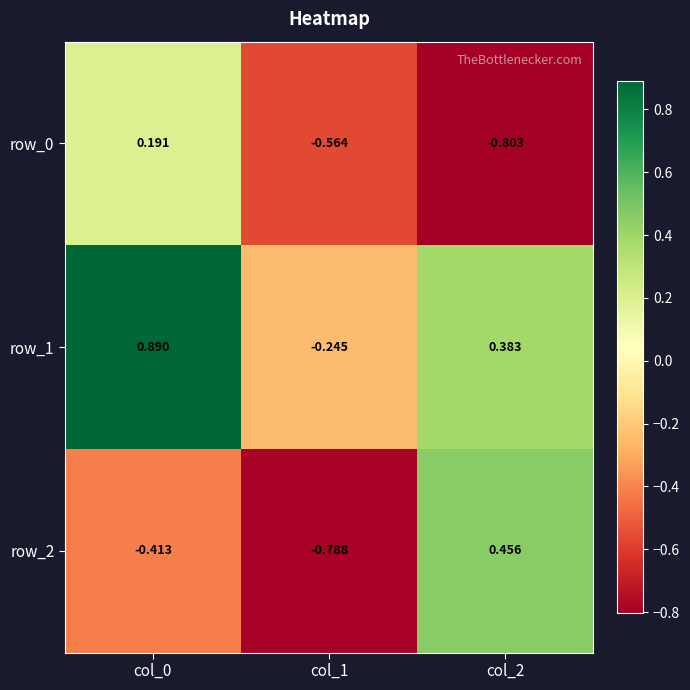

Which series has the largest total across all categories?

row_1